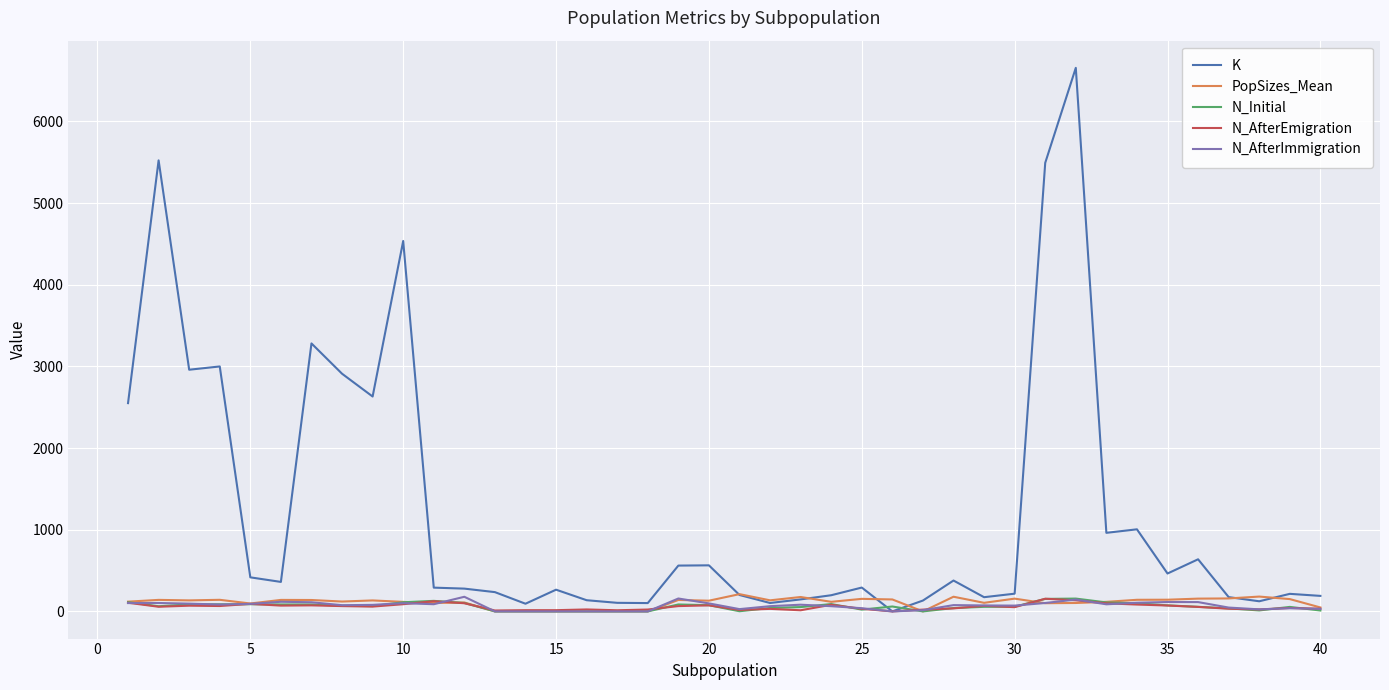

What is the maximum value shown in the chart?

6655.0